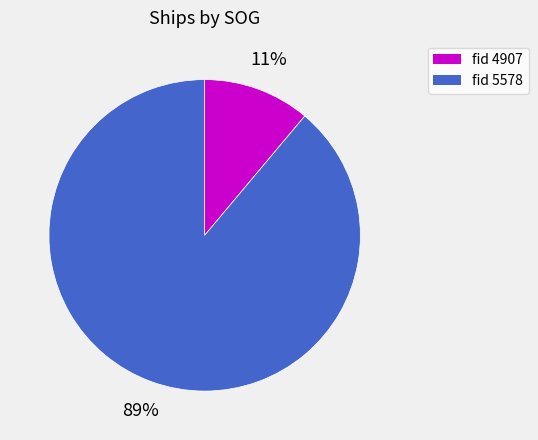

How many segments does this pie chart have?

2